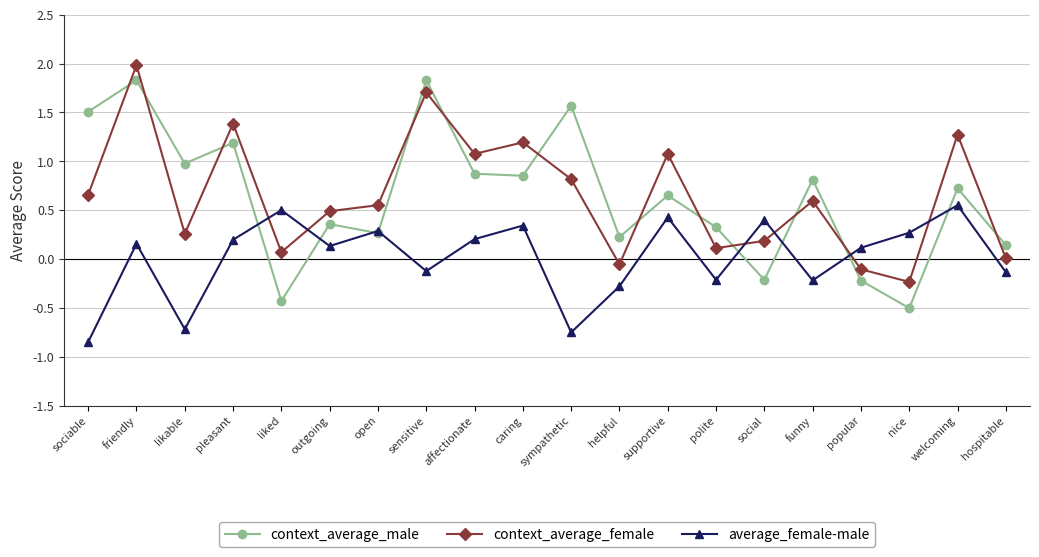

True or false: context_average_female and average_female-male intersect in this chart.

True